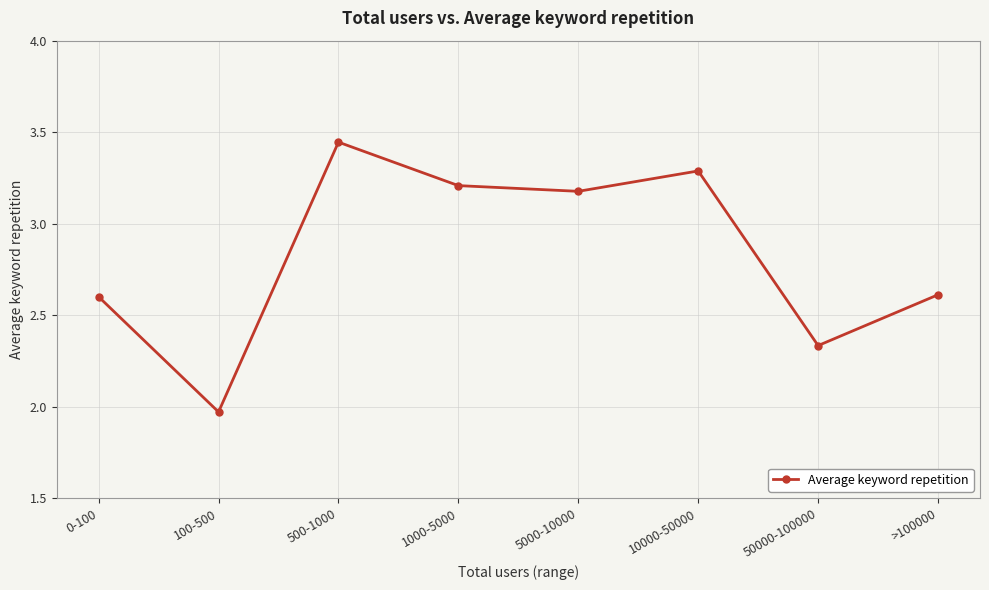

What is the difference between the maximum and minimum values?

1.5